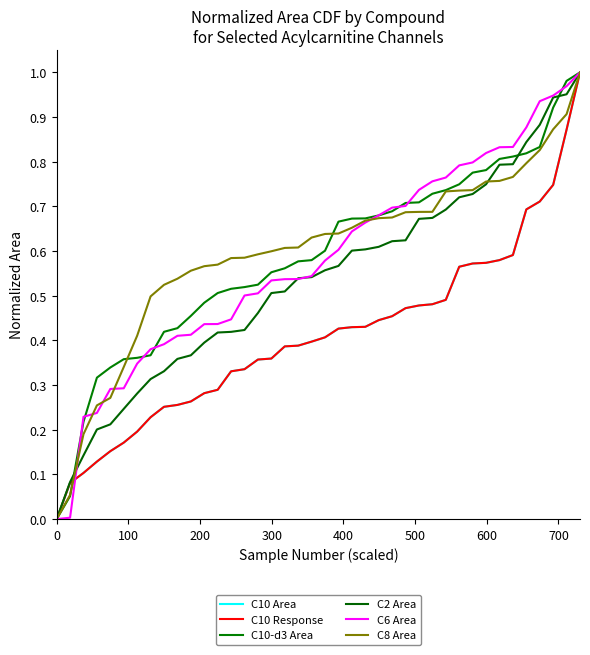

What is the difference between the second highest and second lowest values in the C2 Area series?

0.9